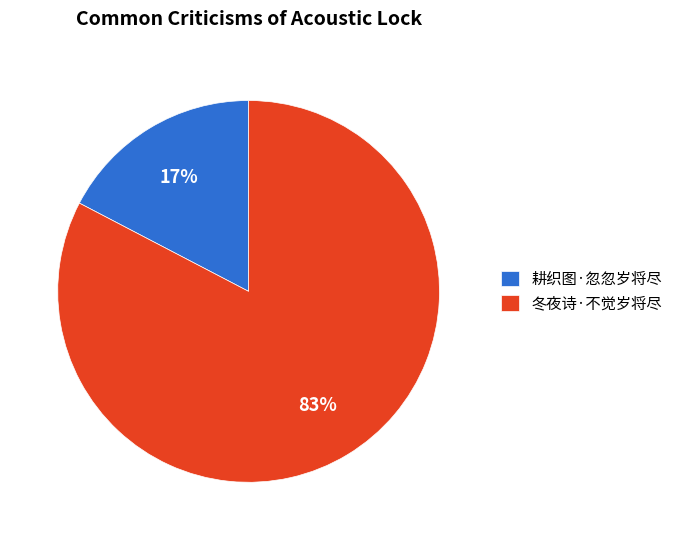

What percentage is the 冬夜诗·不觉岁将尽 slice, to the nearest percent?

83%